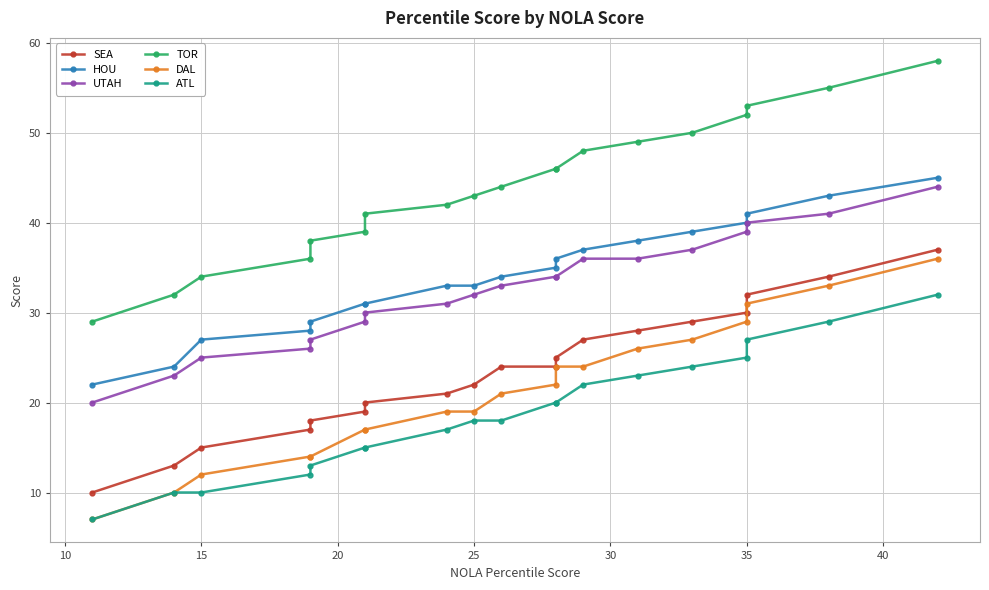

Is this an area chart (filled region under the line)?

No